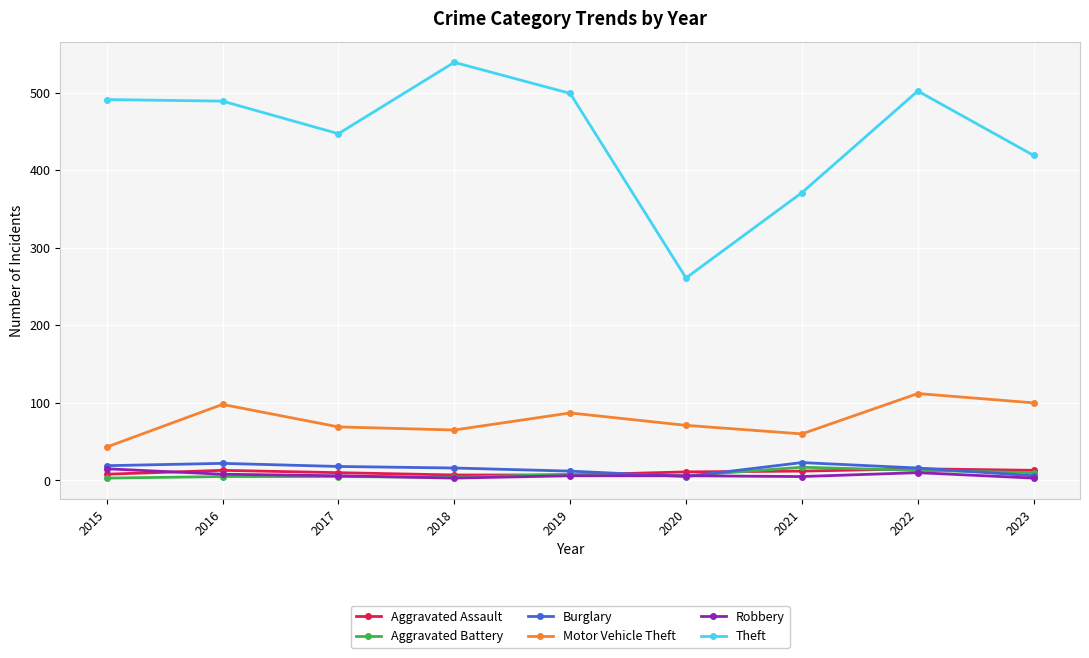

Is it true that Motor Vehicle Theft equals 99 at 2017?

False